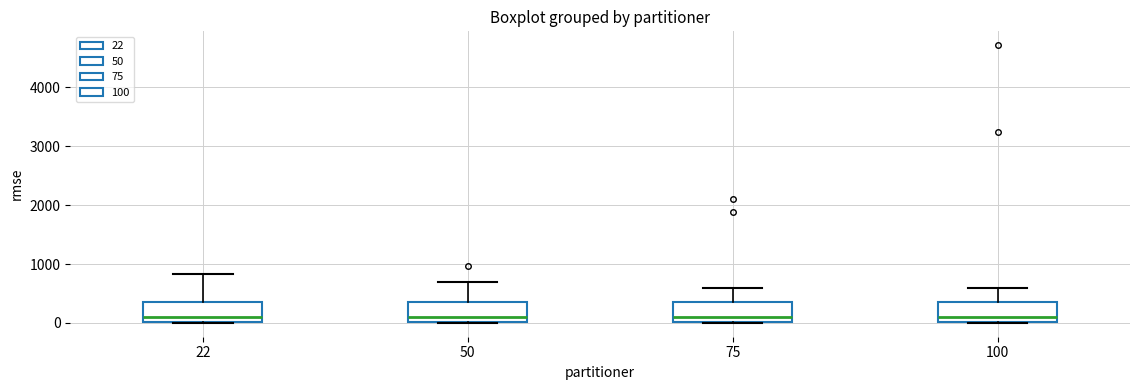

Reading left to right, read every box against the y-axis: the position of its median line, the range the box covers, and the ends of its whiskers. The values are not printed on the chart, so give them approximately, as read against the axis.

22: median 100, box 0 to 300, whiskers 0 to 800
50: median 100, box 0 to 300, whiskers 0 to 700
75: median 100, box 0 to 300, whiskers 0 to 600
100: median 100, box 0 to 300, whiskers 0 to 600